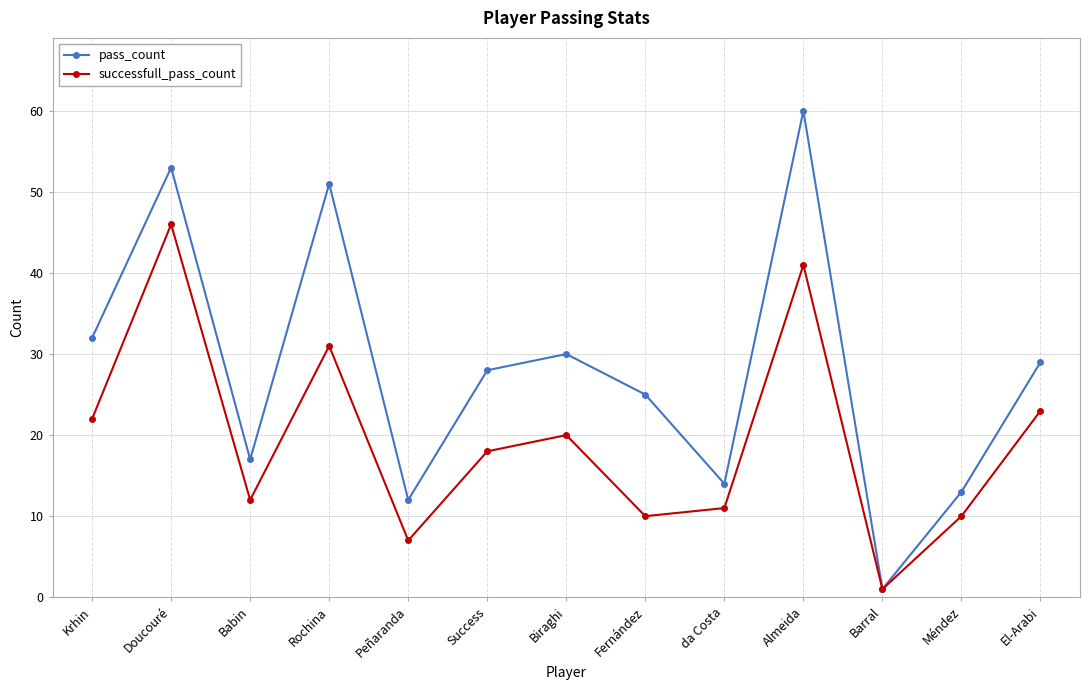

Which series has the widest spread of values?

pass_count